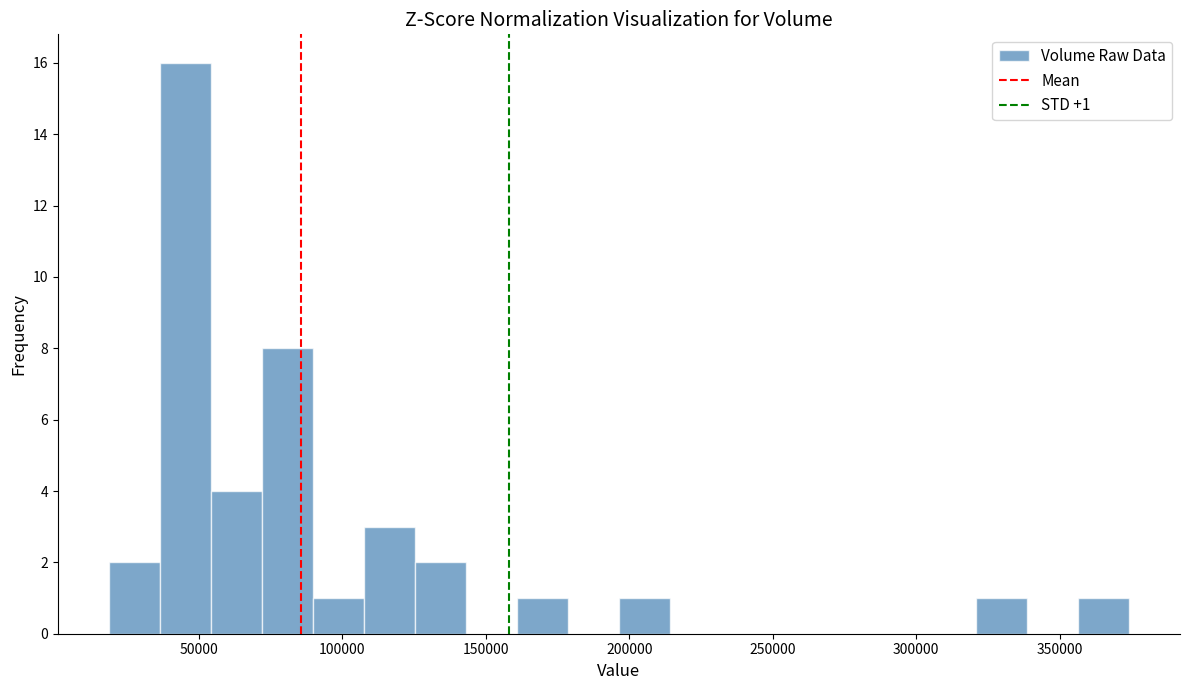

Read against the x-axis, roughly where is the centre of the tallest bar?

45000